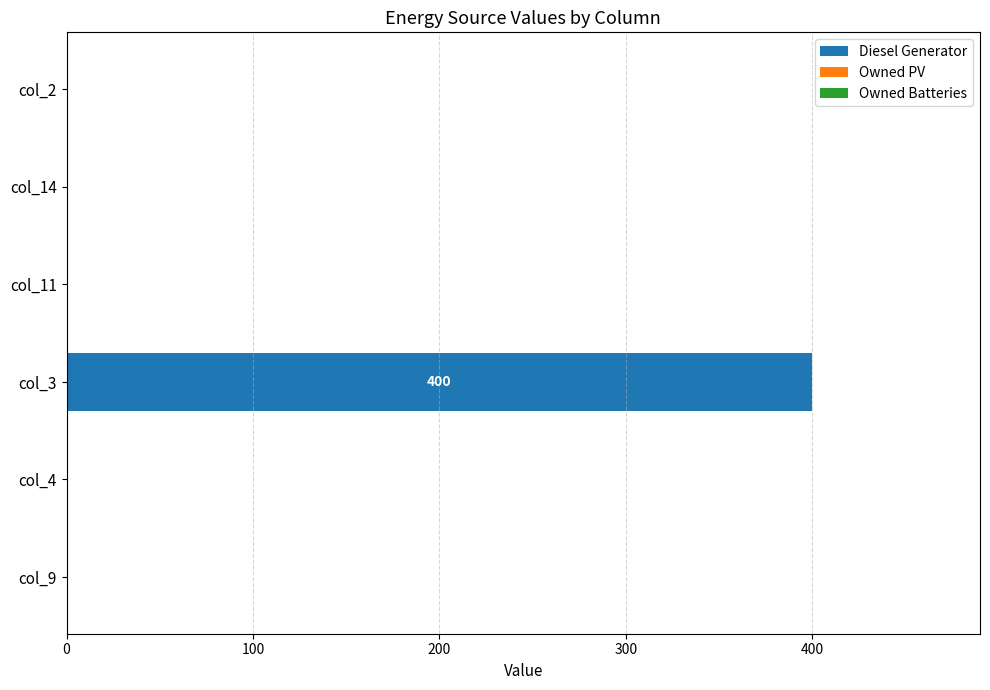

Is it true that the value at col_2 is 0?

True